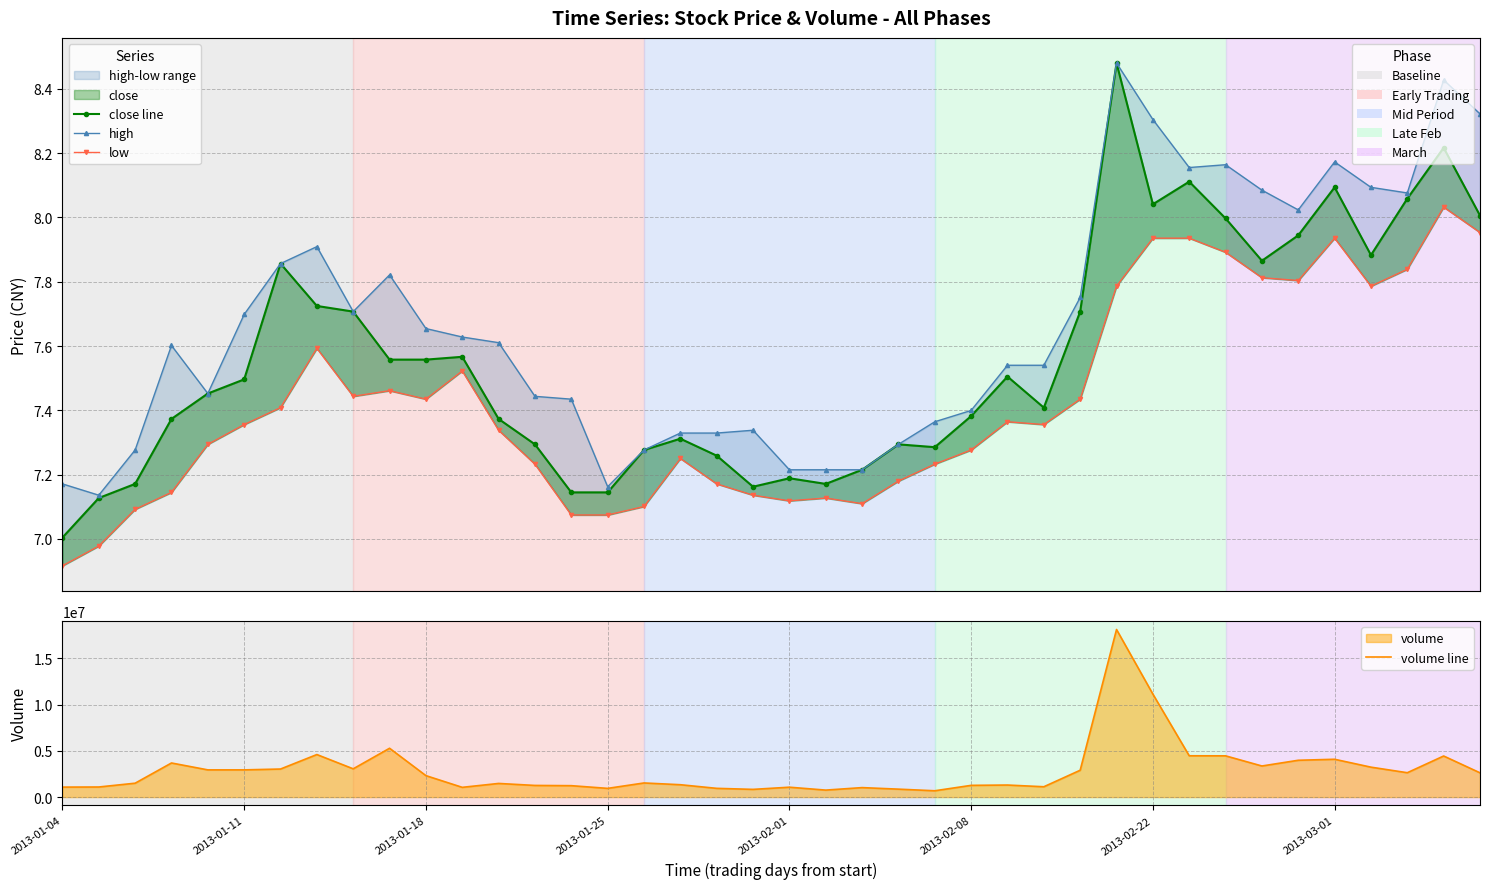

Reading right to left, transcribe all the data shown in this chart.

close line: 8.0	8.2	8.1	7.9	8.1	7.9	7.9	8.0	8.1	8.0	8.5	7.7	7.4	7.5	7.4	7.3	7.3	7.2	7.2	7.2	7.2	7.3	7.3	7.3	7.1	7.1	7.3	7.4	7.6	7.6	7.6	7.7	7.7	7.9	7.5	7.5	7.4	7.2	7.1	7.0
high: 8.3	8.4	8.1	8.1	8.2	8.0	8.1	8.2	8.2	8.3	8.5	7.8	7.5	7.5	7.4	7.4	7.3	7.2	7.2	7.2	7.3	7.3	7.3	7.3	7.2	7.4	7.4	7.6	7.6	7.7	7.8	7.7	7.9	7.9	7.7	7.5	7.6	7.3	7.1	7.2
low: 8.0	8.0	7.8	7.8	7.9	7.8	7.8	7.9	7.9	7.9	7.8	7.4	7.4	7.4	7.3	7.2	7.2	7.1	7.1	7.1	7.1	7.2	7.3	7.1	7.1	7.1	7.2	7.3	7.5	7.4	7.5	7.4	7.6	7.4	7.4	7.3	7.1	7.1	7.0	6.9
volume line: 2625509.0	4444653.0	2636615.0	3237920.0	4091458.0	3983341.0	3363807.0	4462348.0	4469002.0	11140702.0	18126772.0	2904244.0	1118997.0	1303580.0	1269381.0	684655.0	859466.0	1025762.0	756618.0	1069955.0	834880.0	946164.0	1338634.0	1528361.0	943882.0	1234947.0	1261019.0	1476400.0	1054907.0	2321824.0	5281628.0	3057939.0	4601996.0	3035215.0	2944341.0	2943305.0	3689272.0	1502504.0	1092109.0	1080444.0